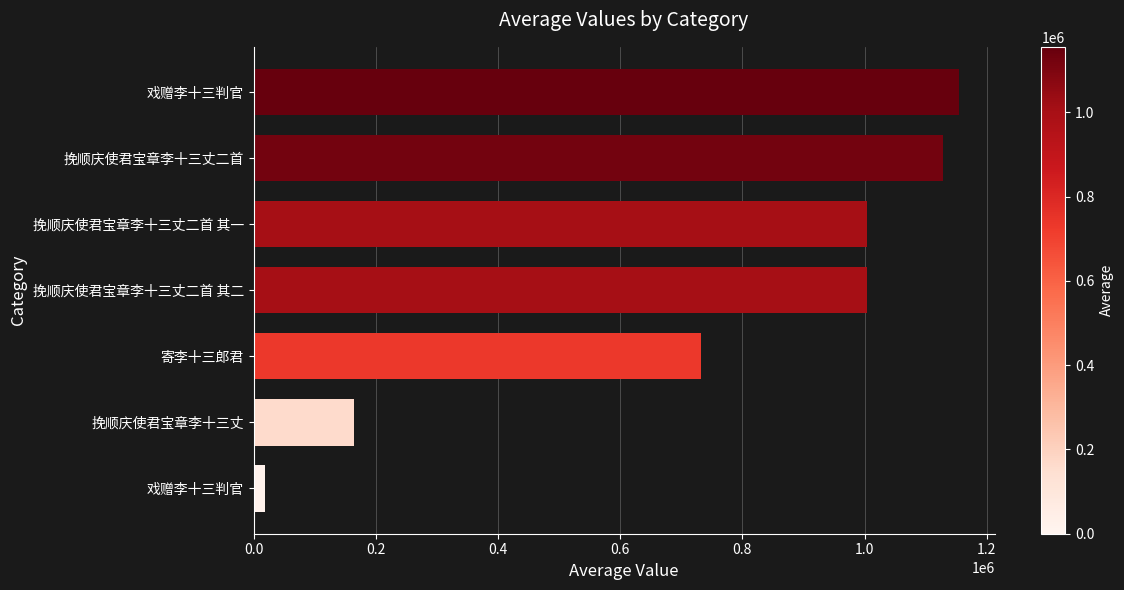

How many series are shown in this chart?

1